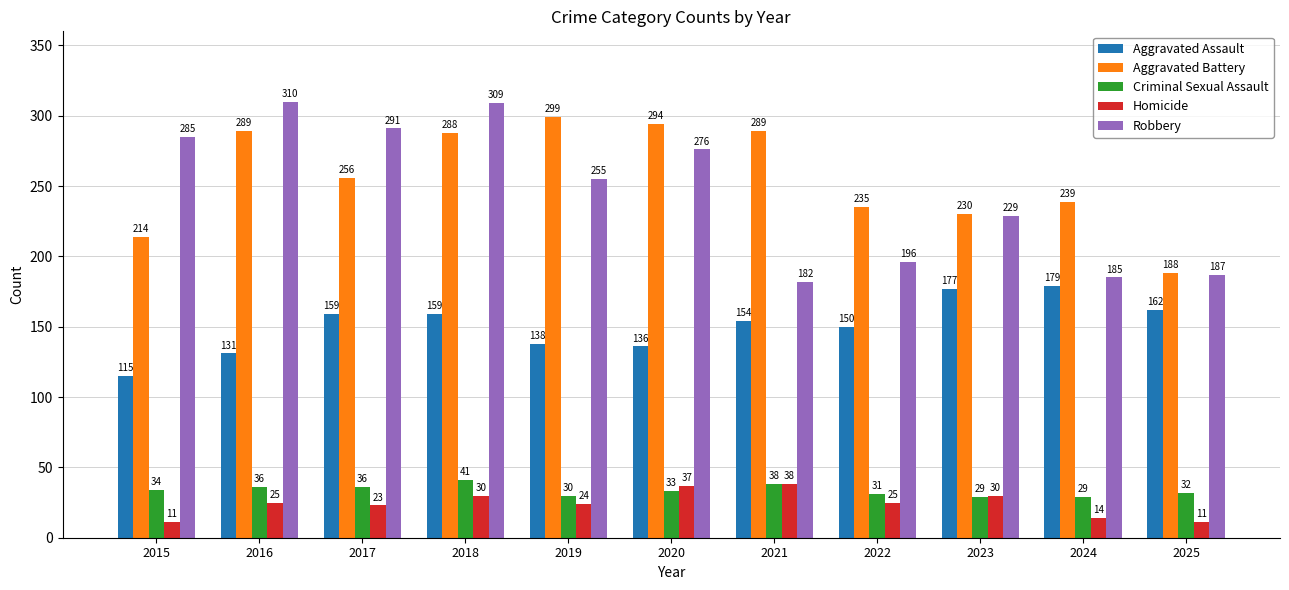

At which label is Aggravated Assault closest to 147?

2022